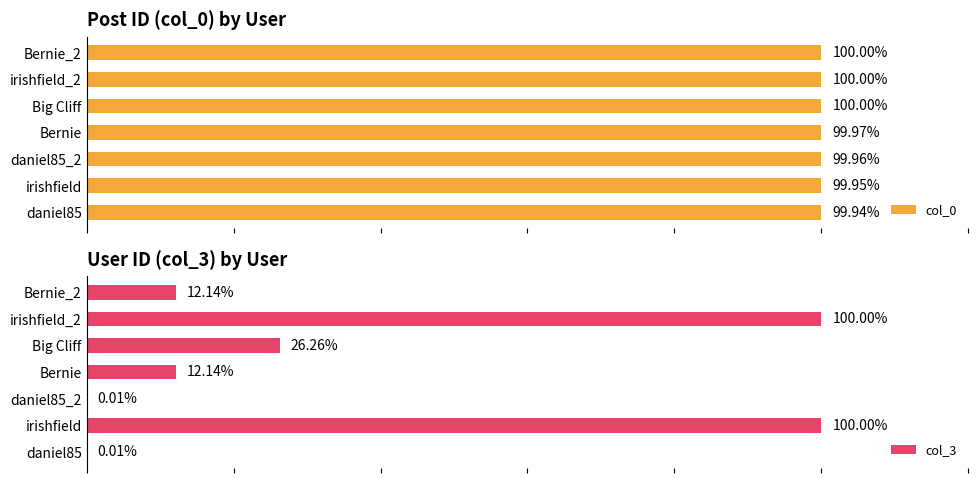

List the series in order of their overall mean, highest first.

col_0, col_3